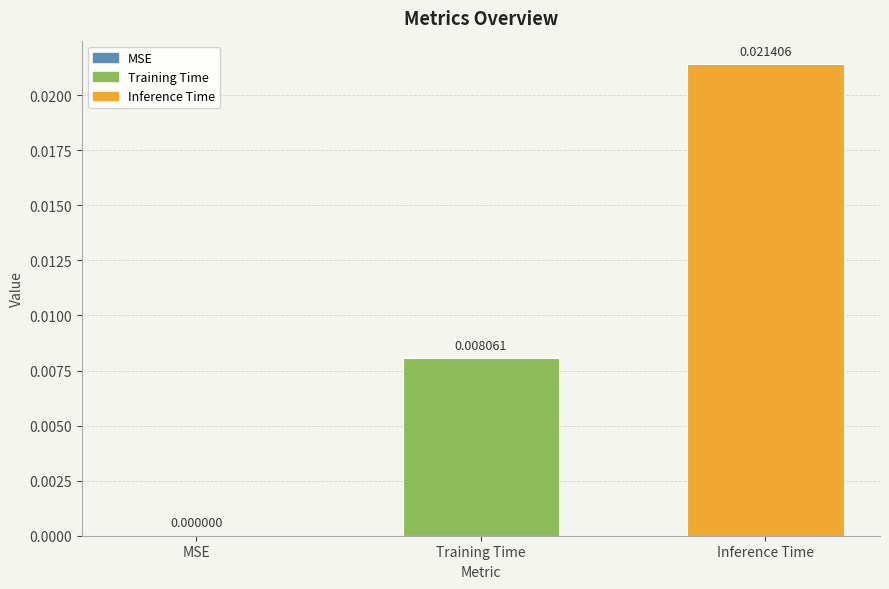

At which label is the value closest to 0?

MSE